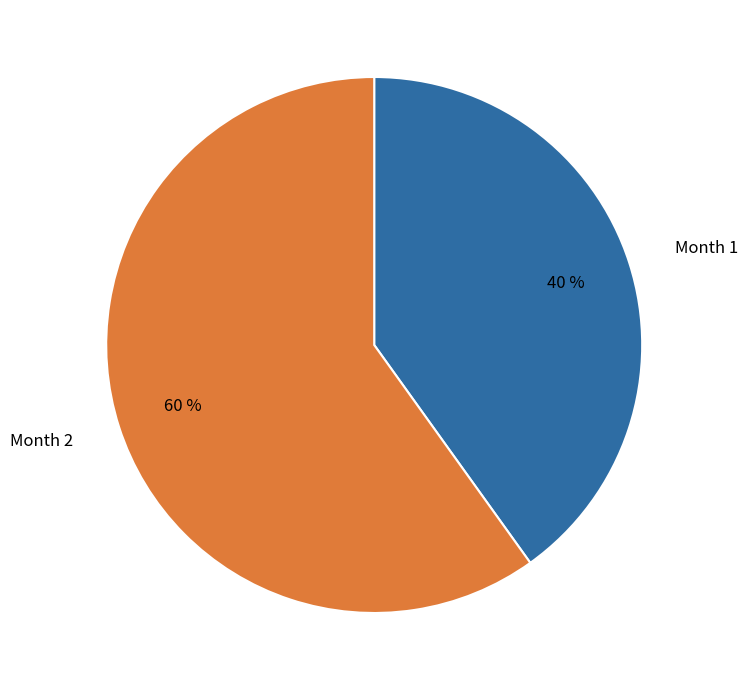

Does Month 2 represent more than half of the total?

Yes